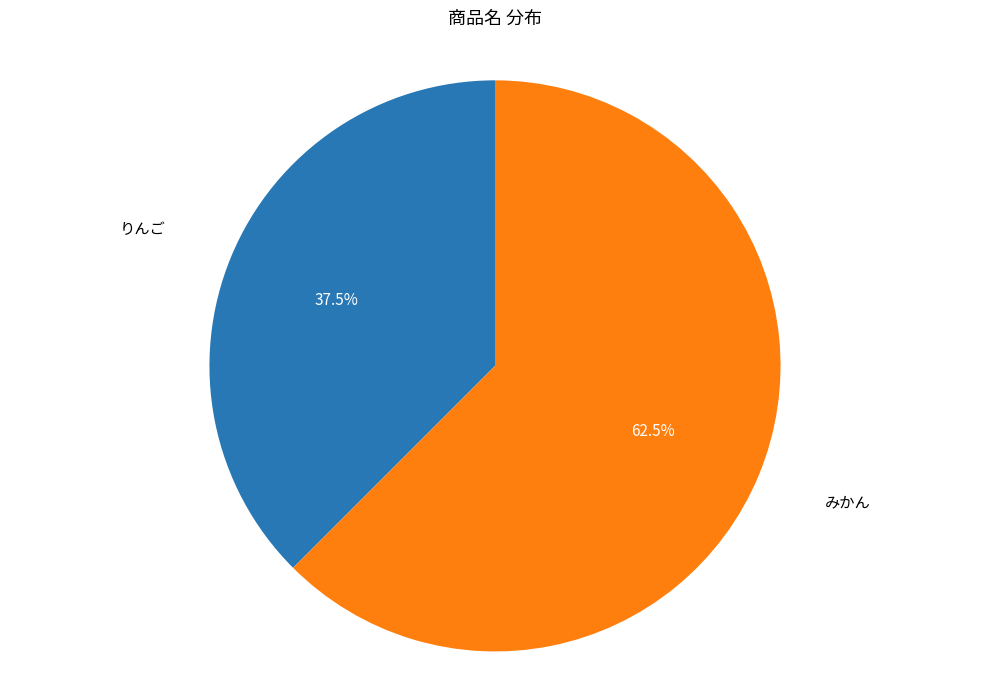

Is there a majority slice in this chart?

Yes